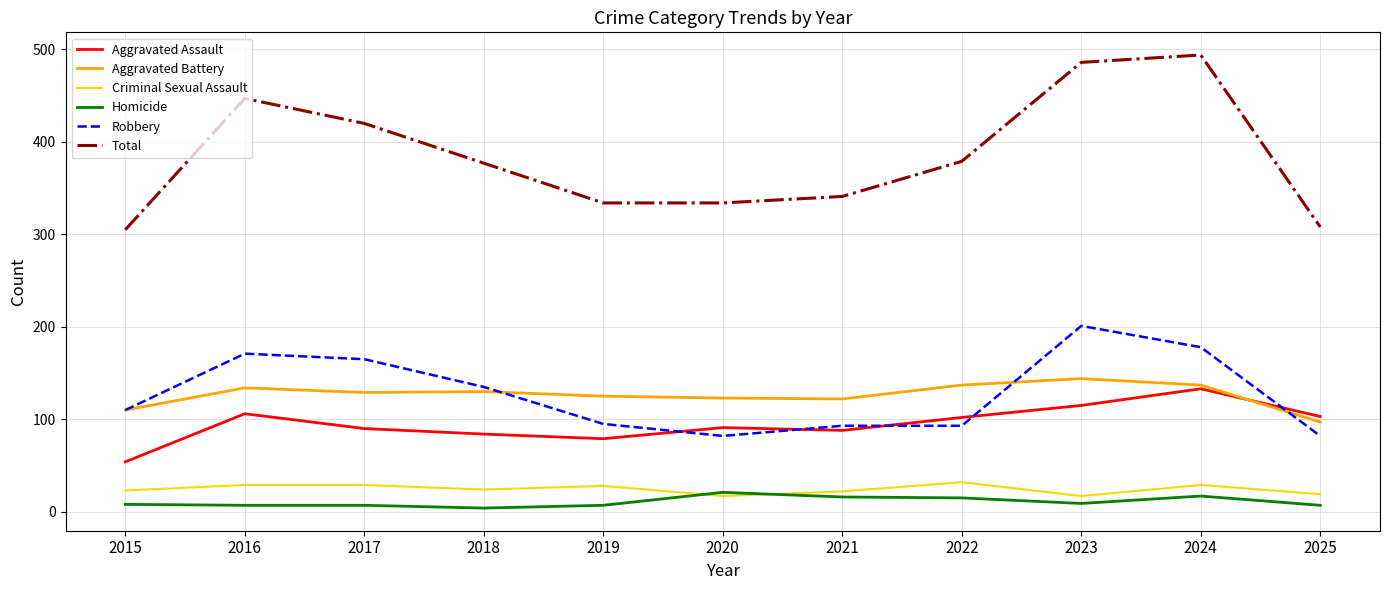

List the series in order of their peak value, highest first.

Total, Robbery, Aggravated Battery, Aggravated Assault, Criminal Sexual Assault, Homicide